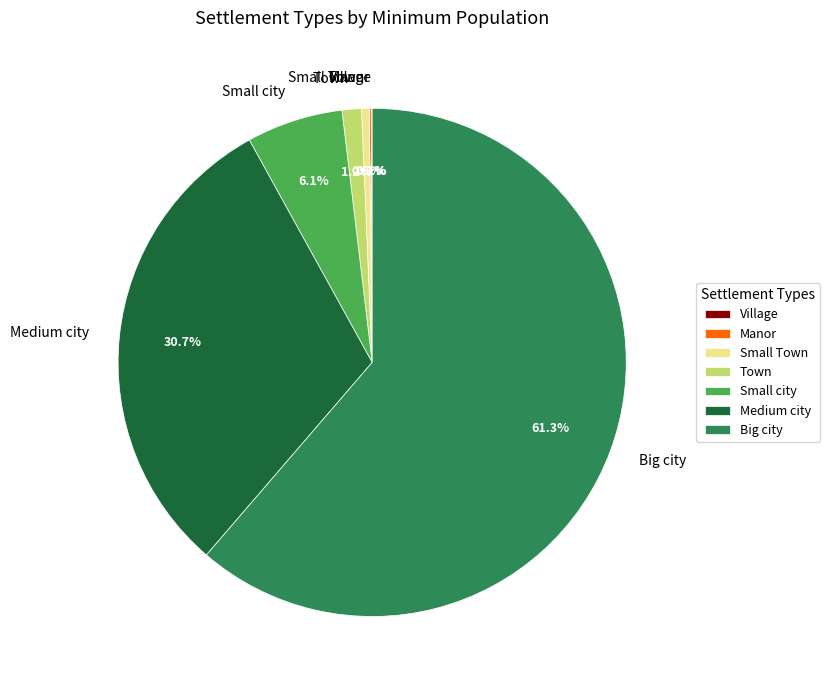

Which category has the biggest portion of the pie?

Big city